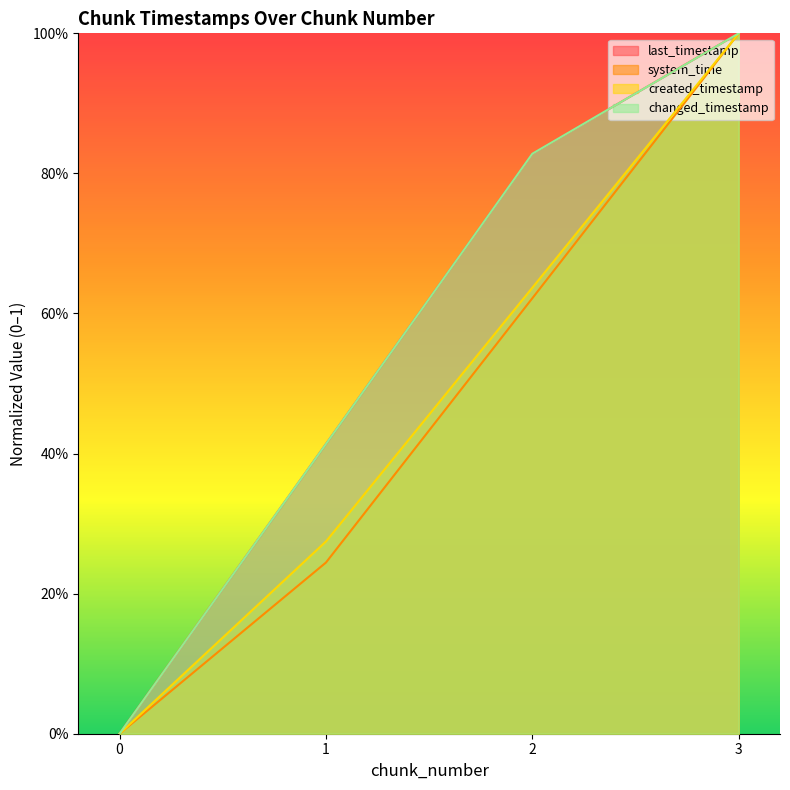

Is it true that changed_timestamp equals 1.4 at 2?

False